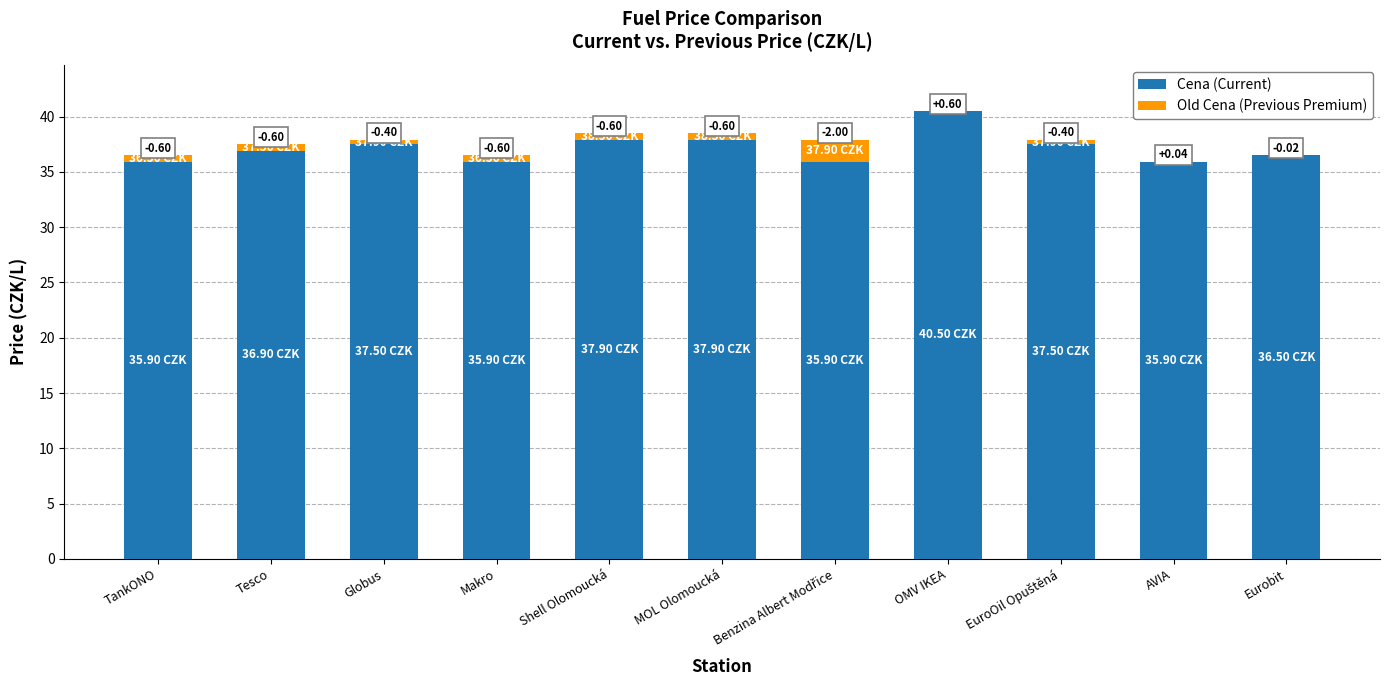

What is the difference between the Cena (Current) values at Globus and Benzina Albert Modřice?

1.6